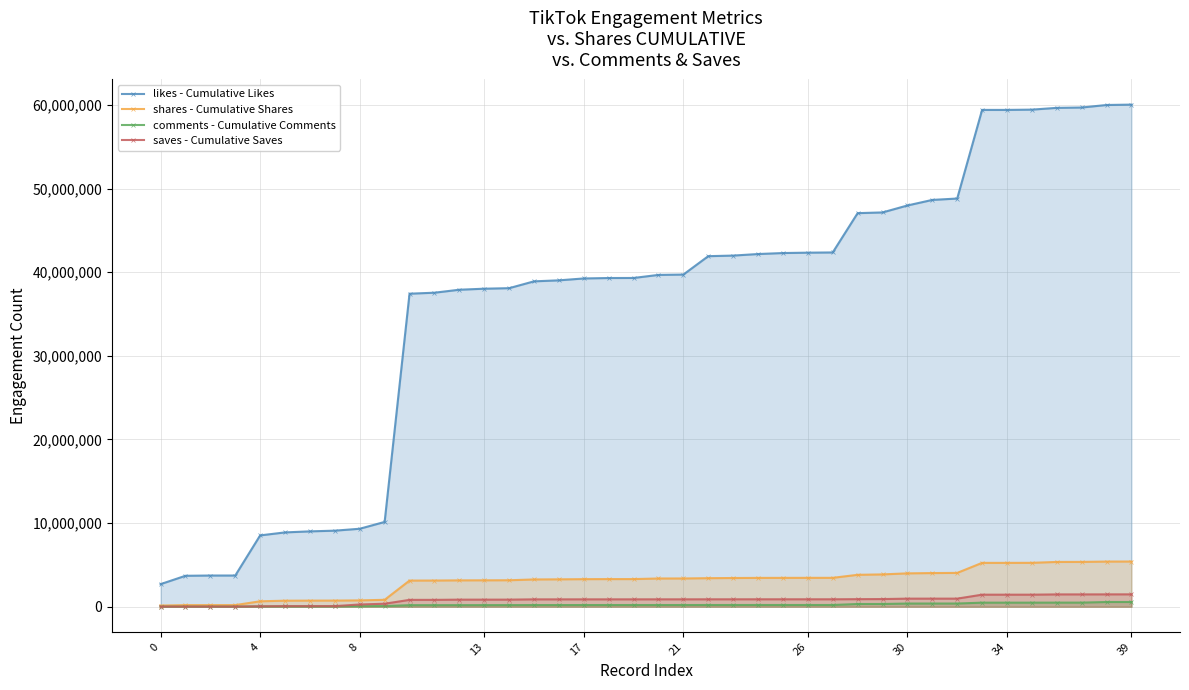

True or false: comments - Cumulative Comments has more than 2 interior local peaks.

False